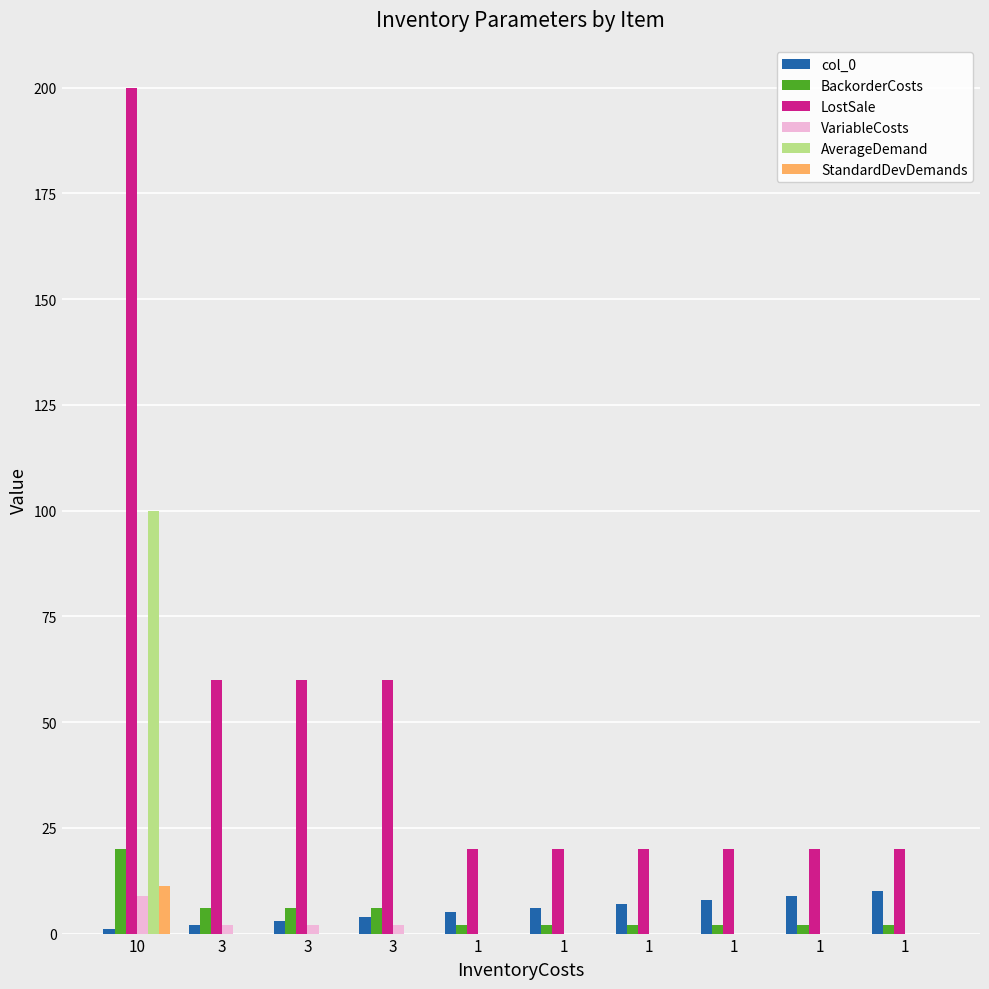

Which series has the widest spread of values?

LostSale